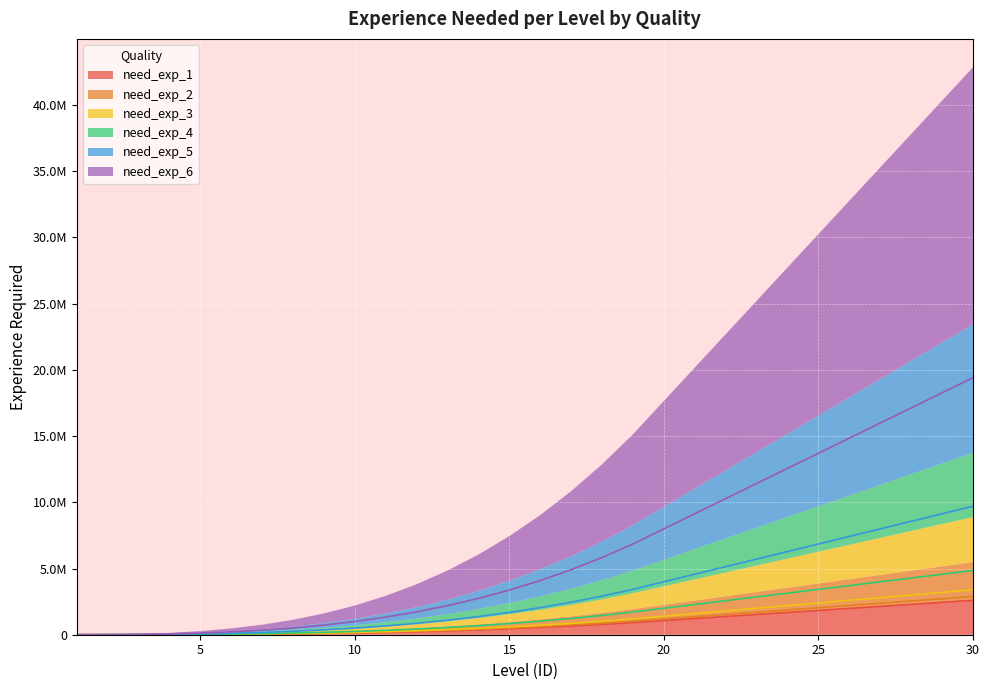

Which series has the largest total across all categories?

need_exp_6